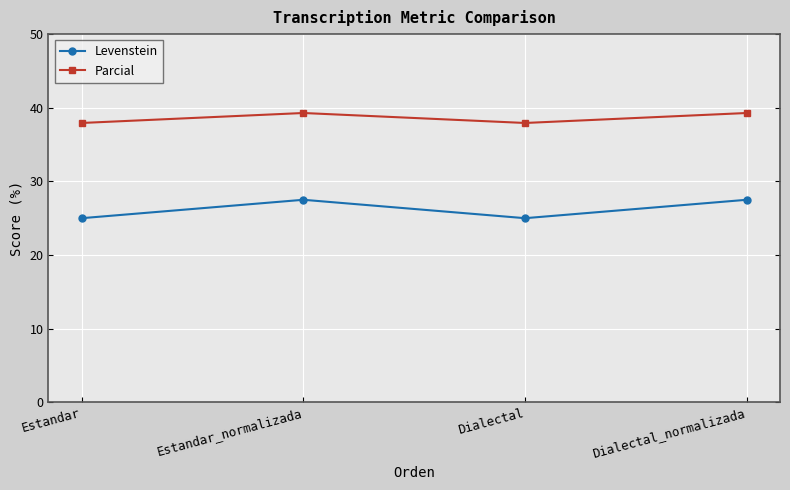

True or false: Levenstein and Parcial intersect in this chart.

False